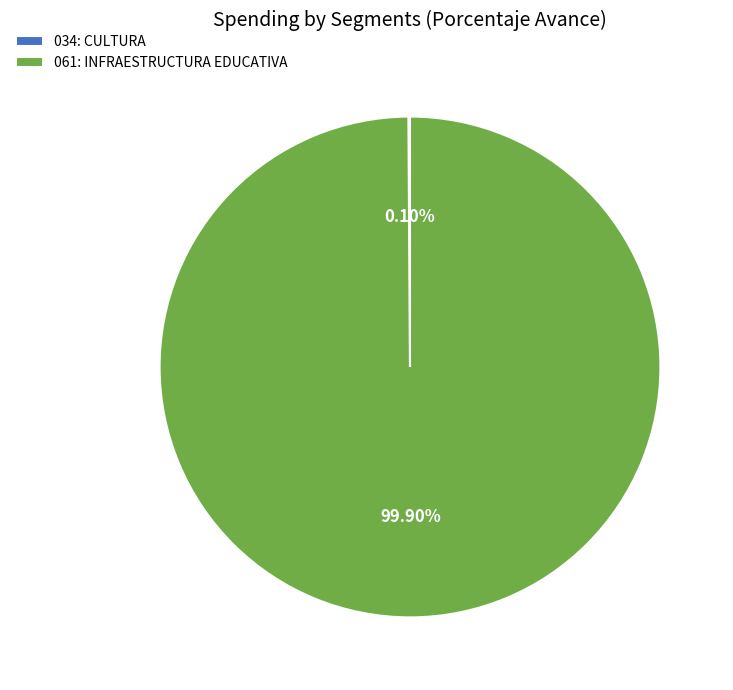

What is the majority slice?

061: INFRAESTRUCTURA EDUCATIVA